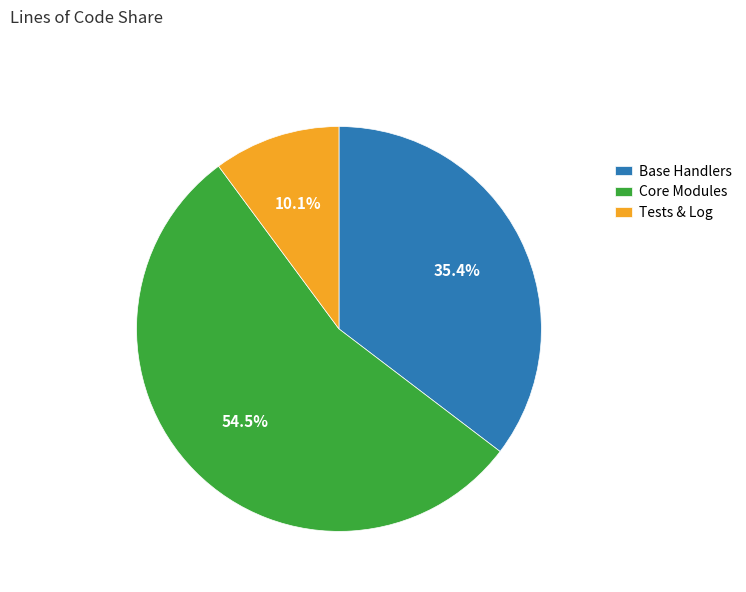

Does any single category account for the majority?

Yes